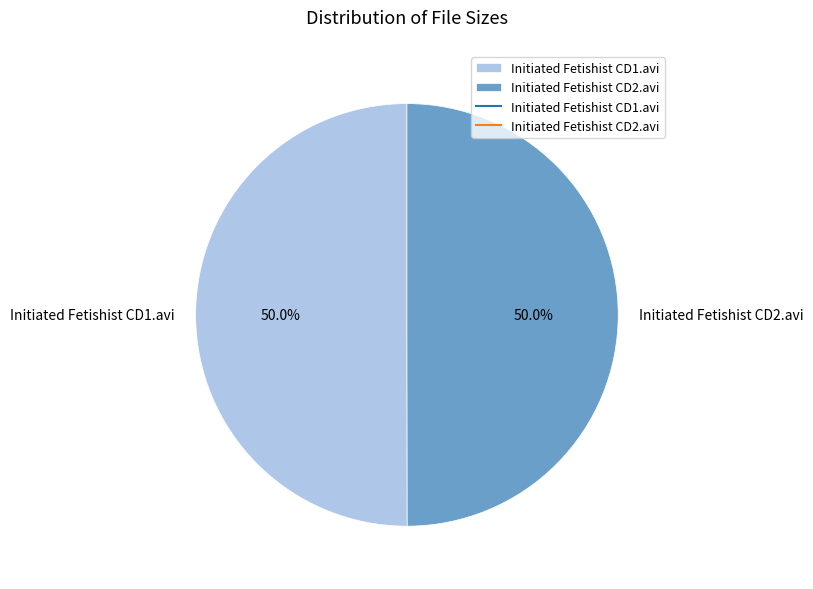

Approximately how many times larger is the value at Initiated Fetishist CD1.avi compared to Initiated Fetishist CD2.avi?

1.0